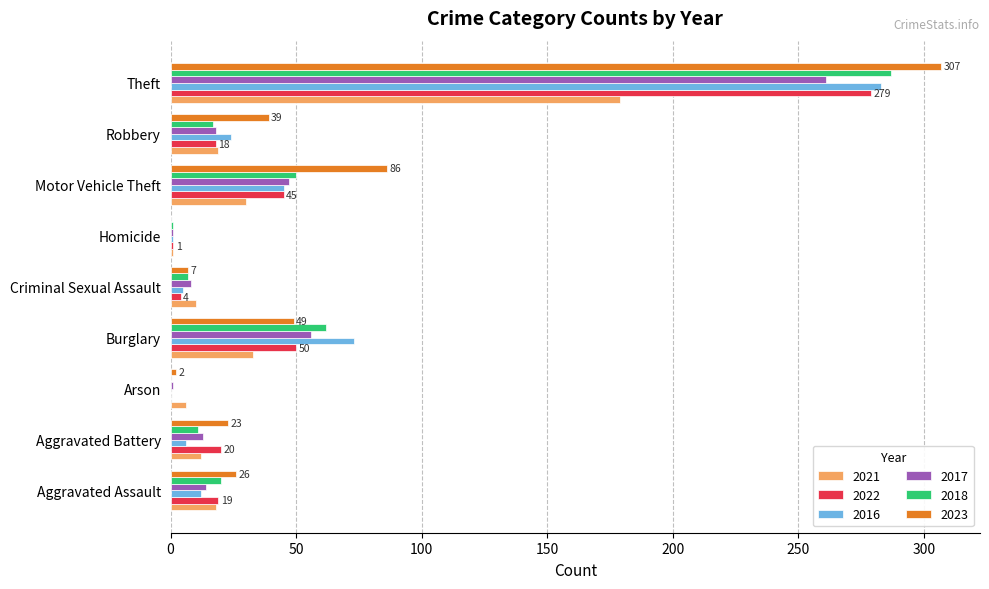

True or false: 2023 has a value of 49 at Burglary.

True